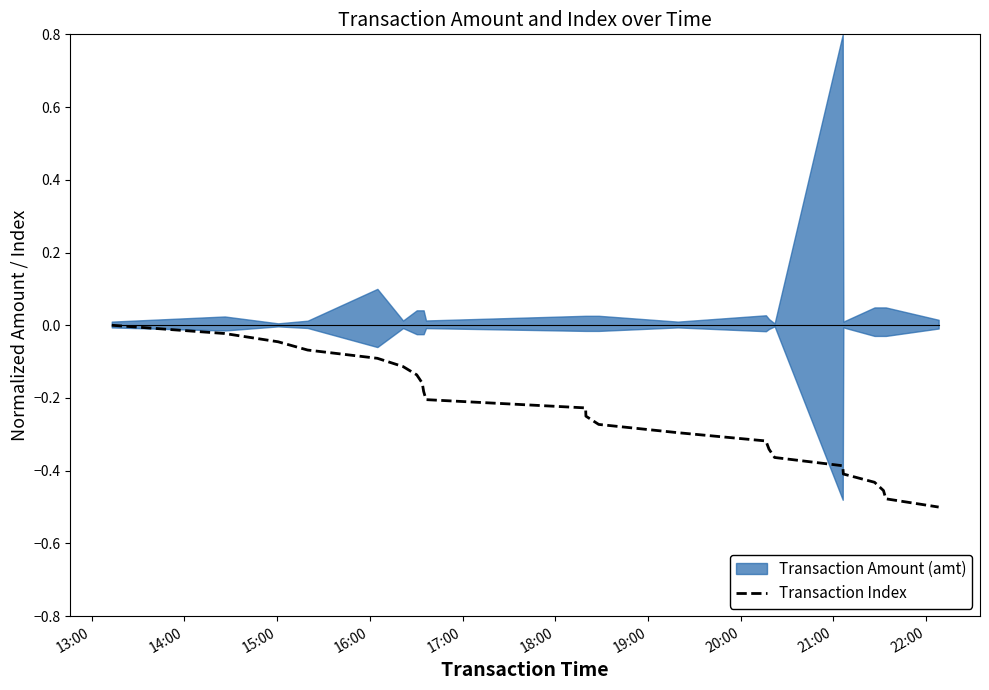

Where is the data nearest to the value 0?

13:00